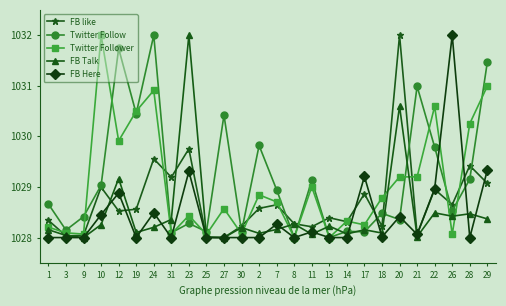

What is the greatest value displayed?

1032.0